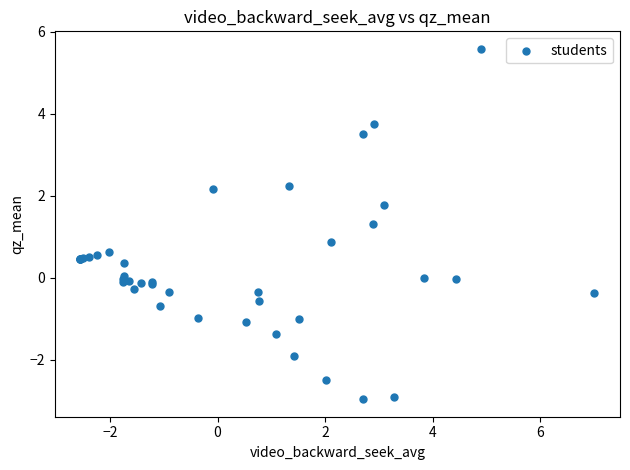

What Y value in the scatter plot is closest to 1?

0.9